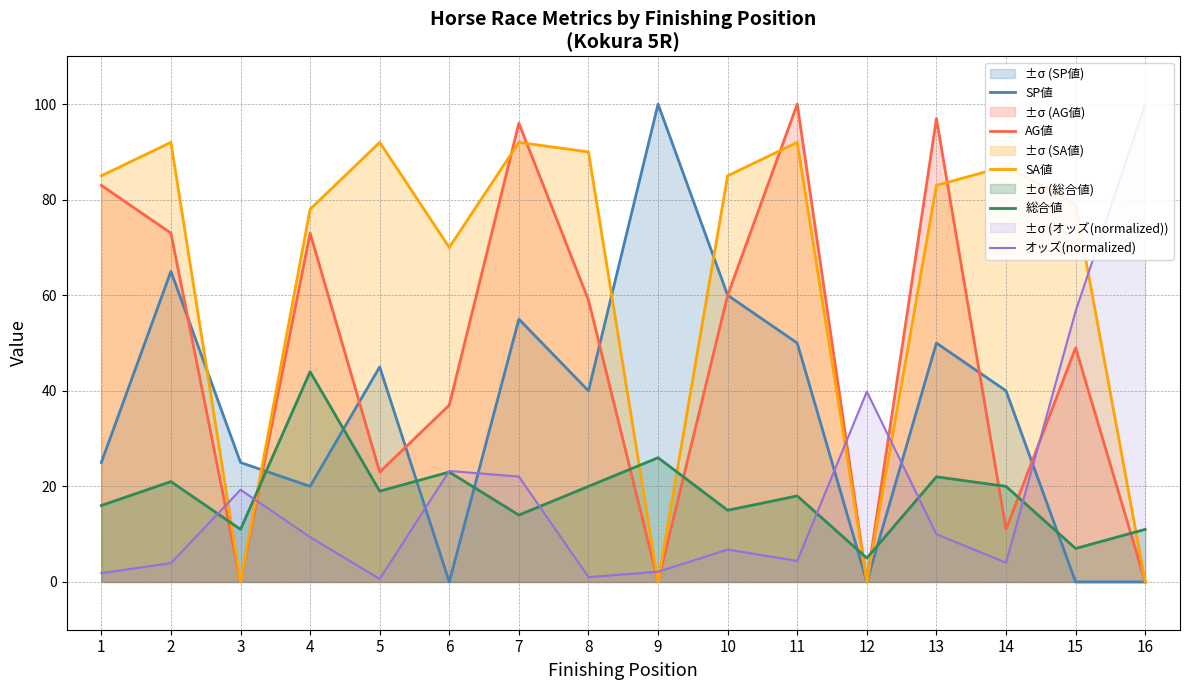

After their last crossing, which series has the higher values: 総合値 or SP値?

総合値